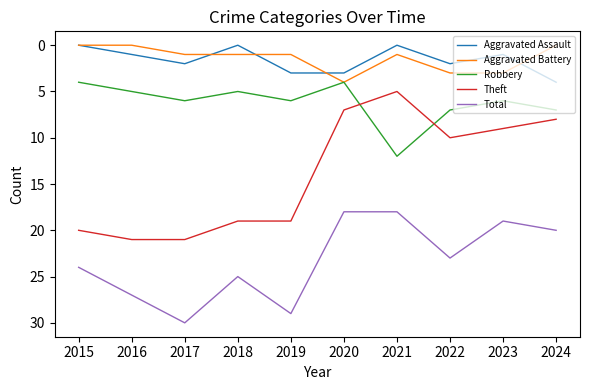

Reading right to left, what are all the values shown in this chart?

Aggravated Assault: 4	1	2	0	3	3	0	2	1	0
Aggravated Battery: 0	3	3	1	4	1	1	1	0	0
Robbery: 7	6	7	12	4	6	5	6	5	4
Theft: 8	9	10	5	7	19	19	21	21	20
Total: 20	19	23	18	18	29	25	30	27	24